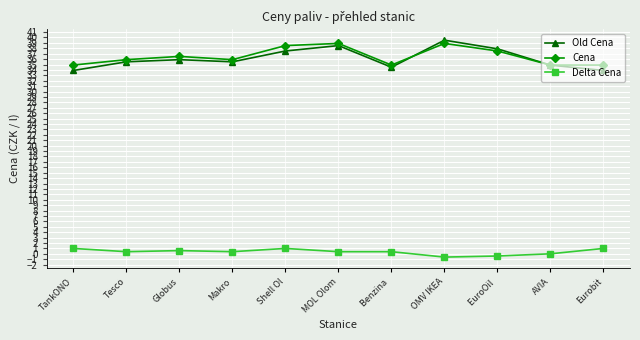

True or false: Delta Cena and Old Cena cross at least once.

False